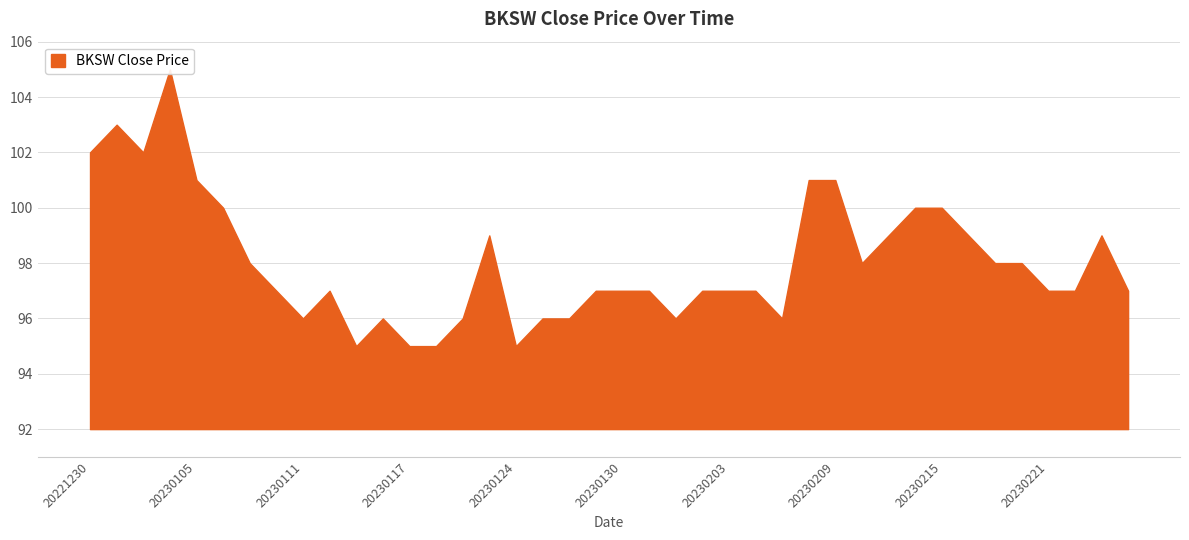

What is the greatest value displayed?

105